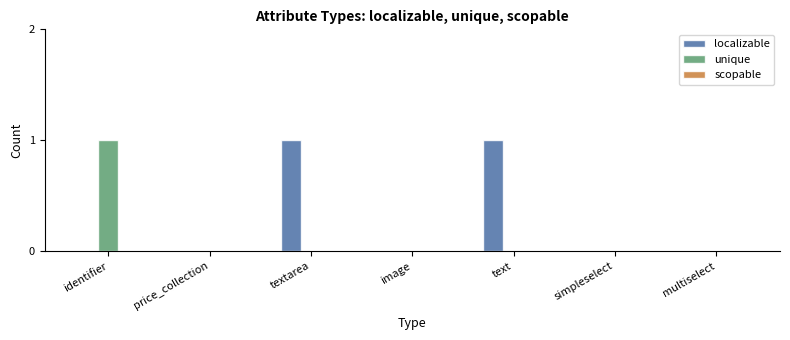

The unique series shows 0 at text. True or false?

True